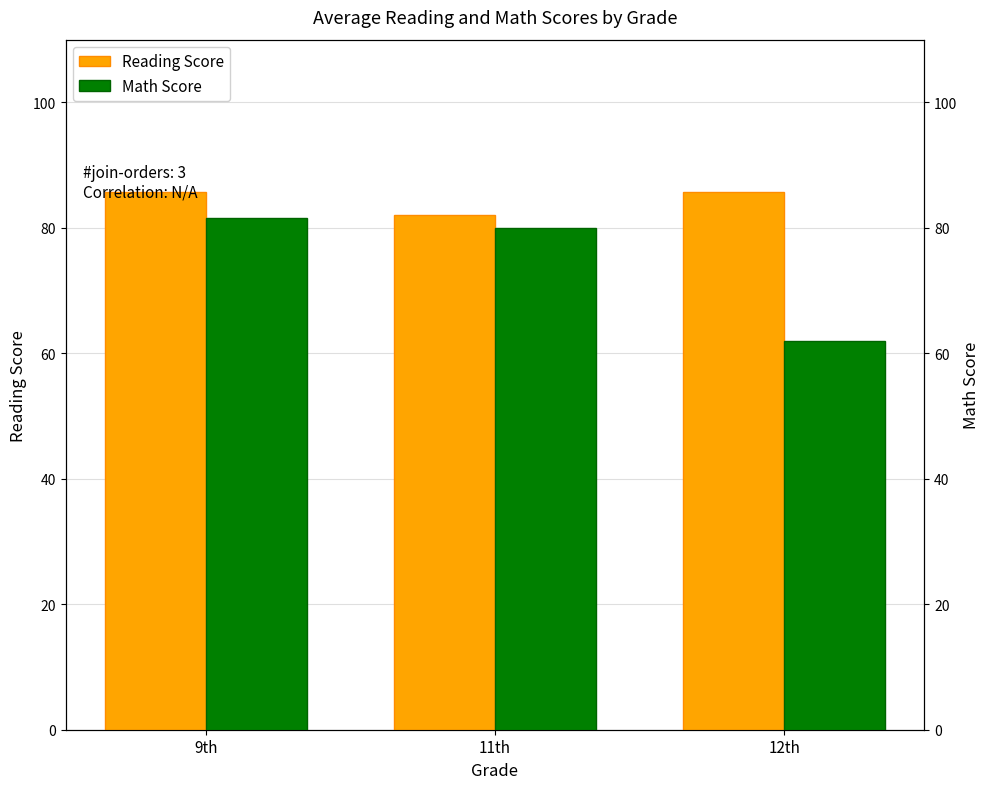

How many values in the Reading Score series exceed 85?

2